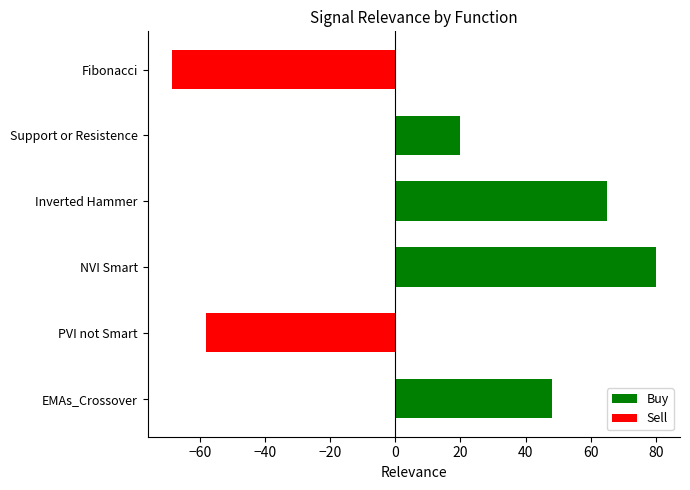

The chart shows a value of -23.6 at Fibonacci. True or false?

False